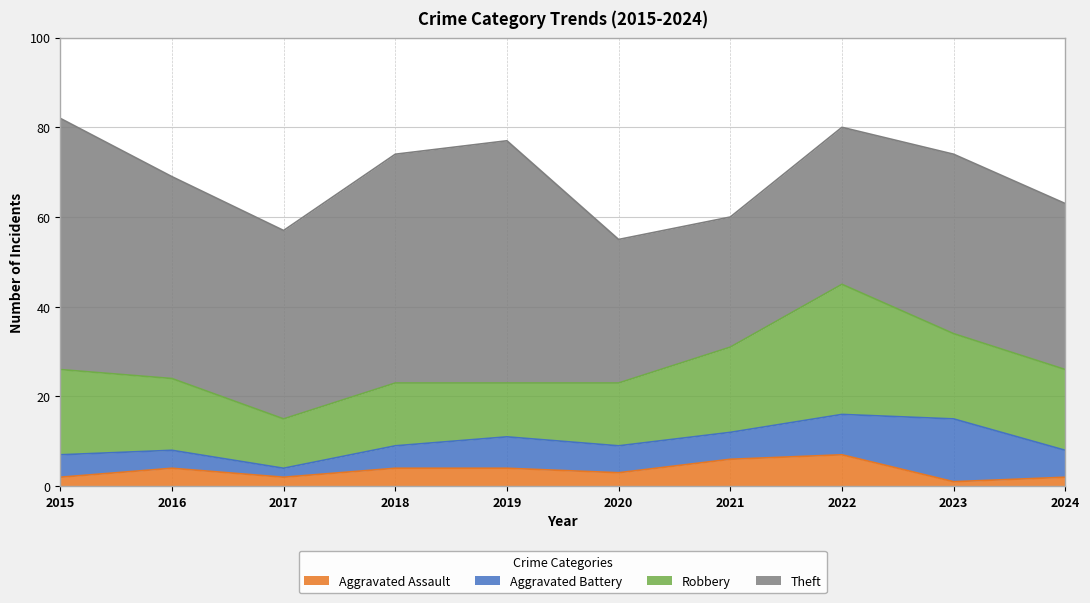

In Robbery, how many points are lower than both neighbors (excluding endpoints)?

2